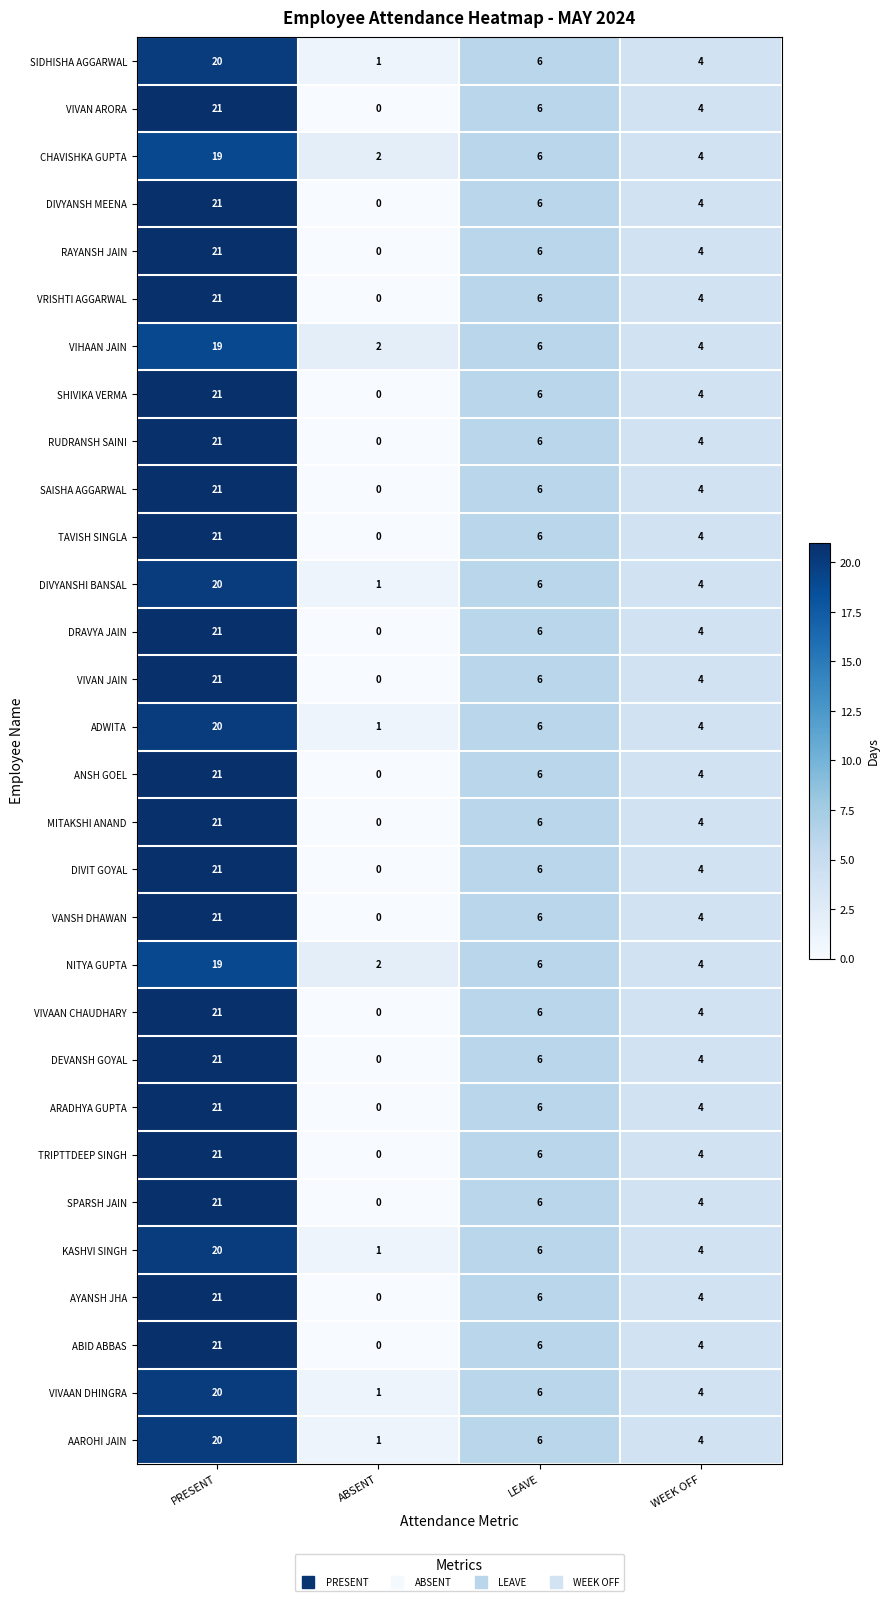

Rank the categories by VIVAN ARORA value from highest to lowest.

PRESENT, LEAVE, WEEK OFF, ABSENT